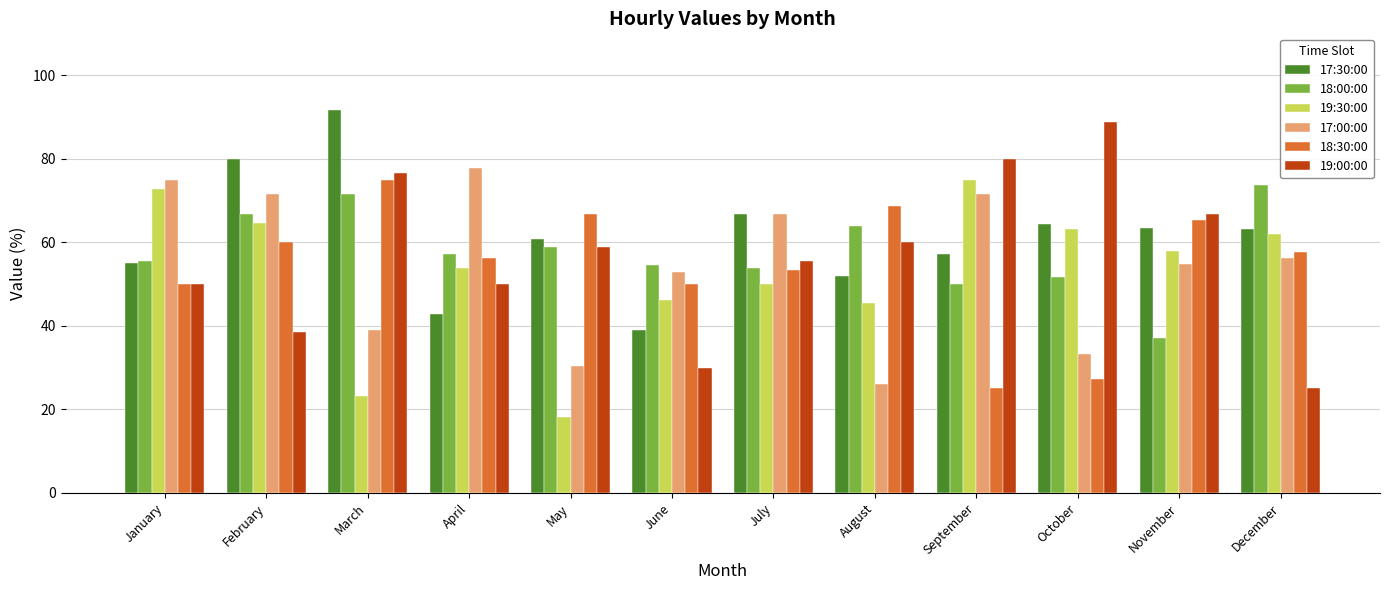

Are the bars horizontal?

No